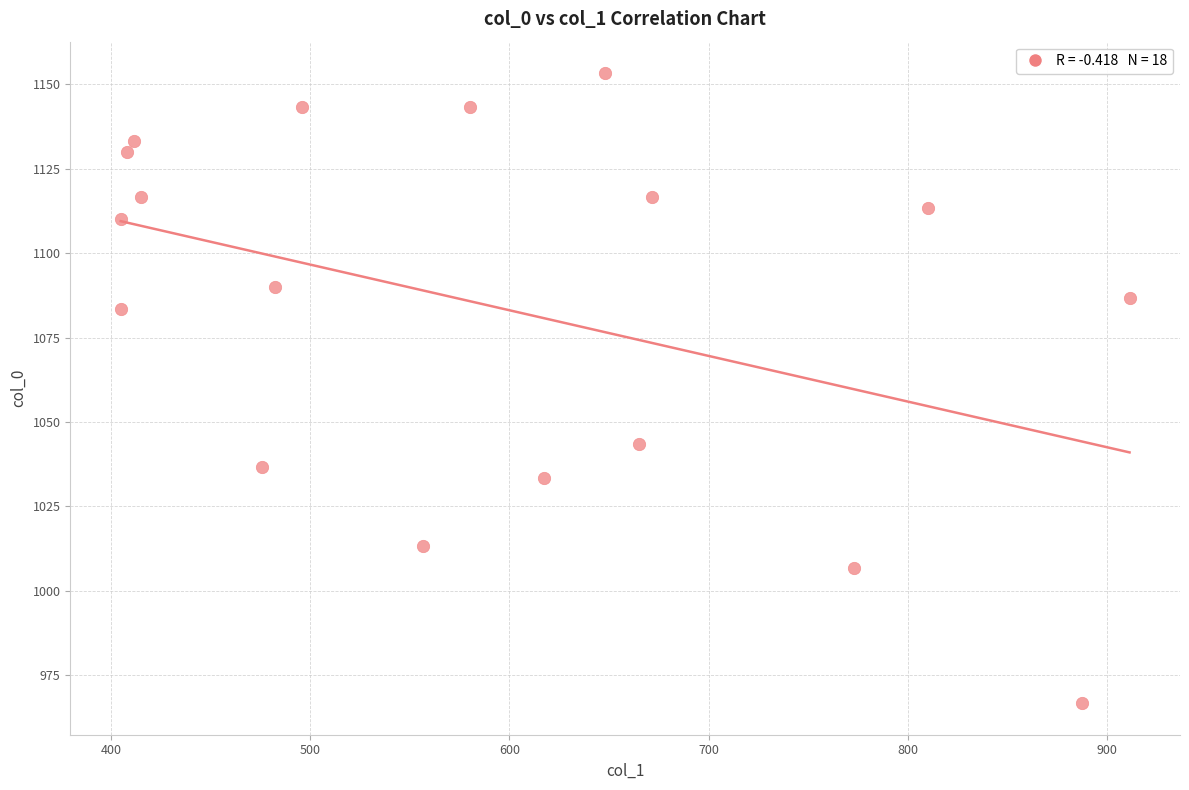

What Y value in the scatter plot is closest to 1060?

1043.3